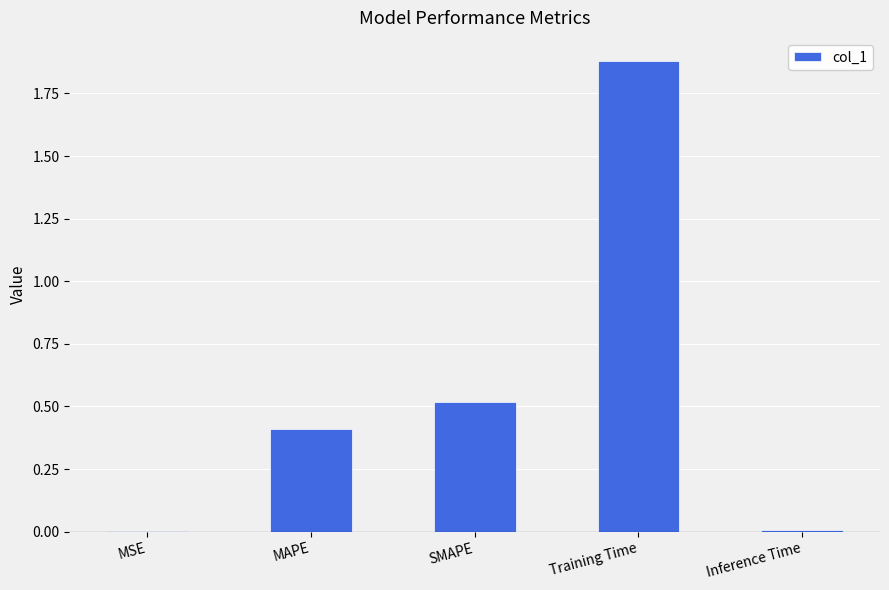

The value at MAPE is 0.4. True or false?

True